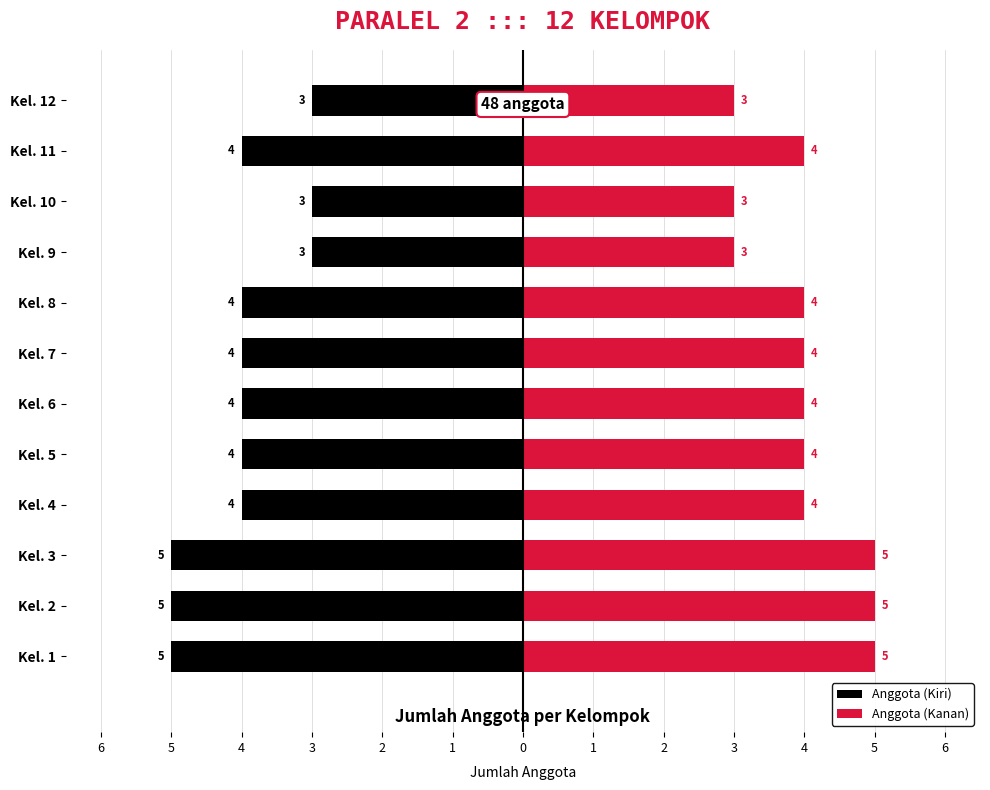

What are all the series names shown in the legend?

Anggota (Kiri), Anggota (Kanan)